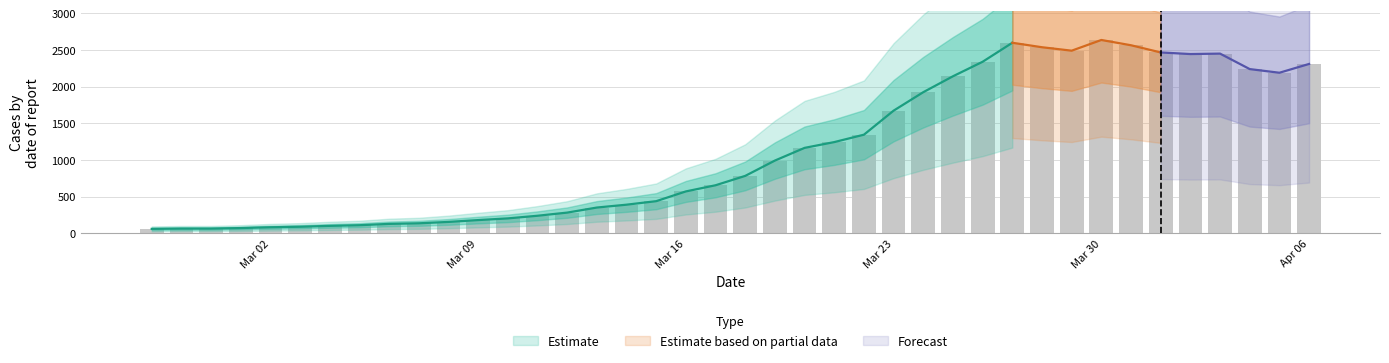

What is the sum of all values?

44951